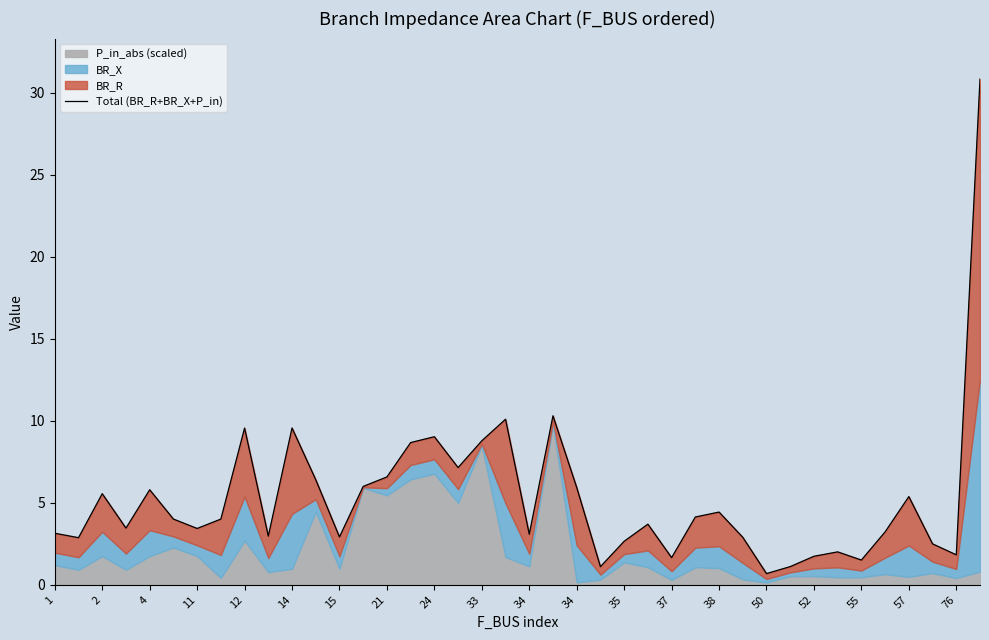

True or false: the data has more than 1 interior local peaks.

True